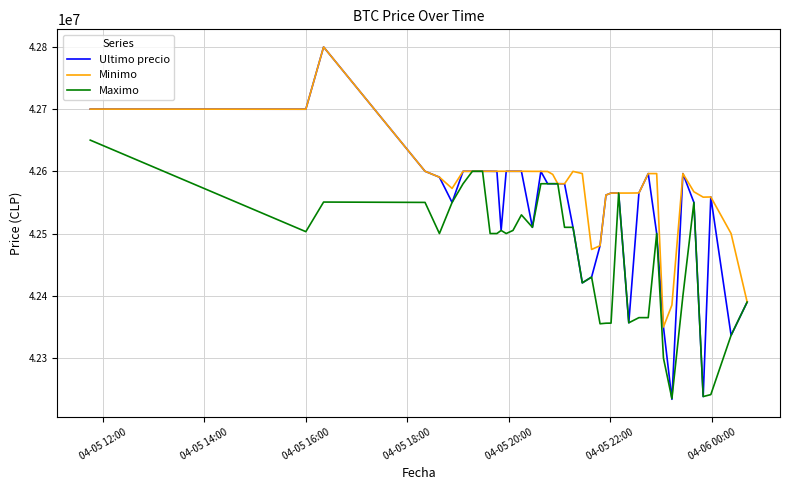

What is the maximum value for Minimo?

42799603